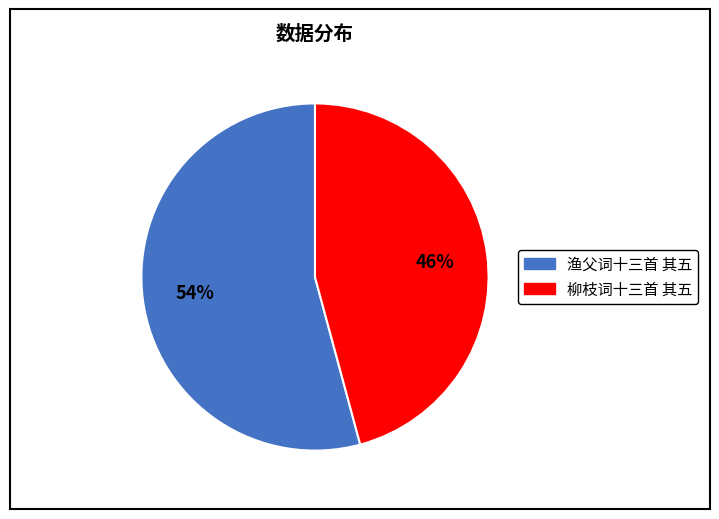

Do 渔父词十三首 其五 and 柳枝词十三首 其五 together represent more than half of the pie?

Yes